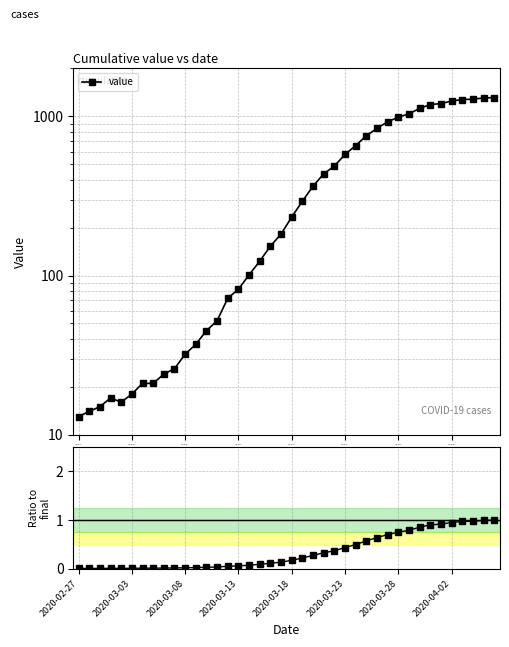

Which series has the widest spread of values?

value